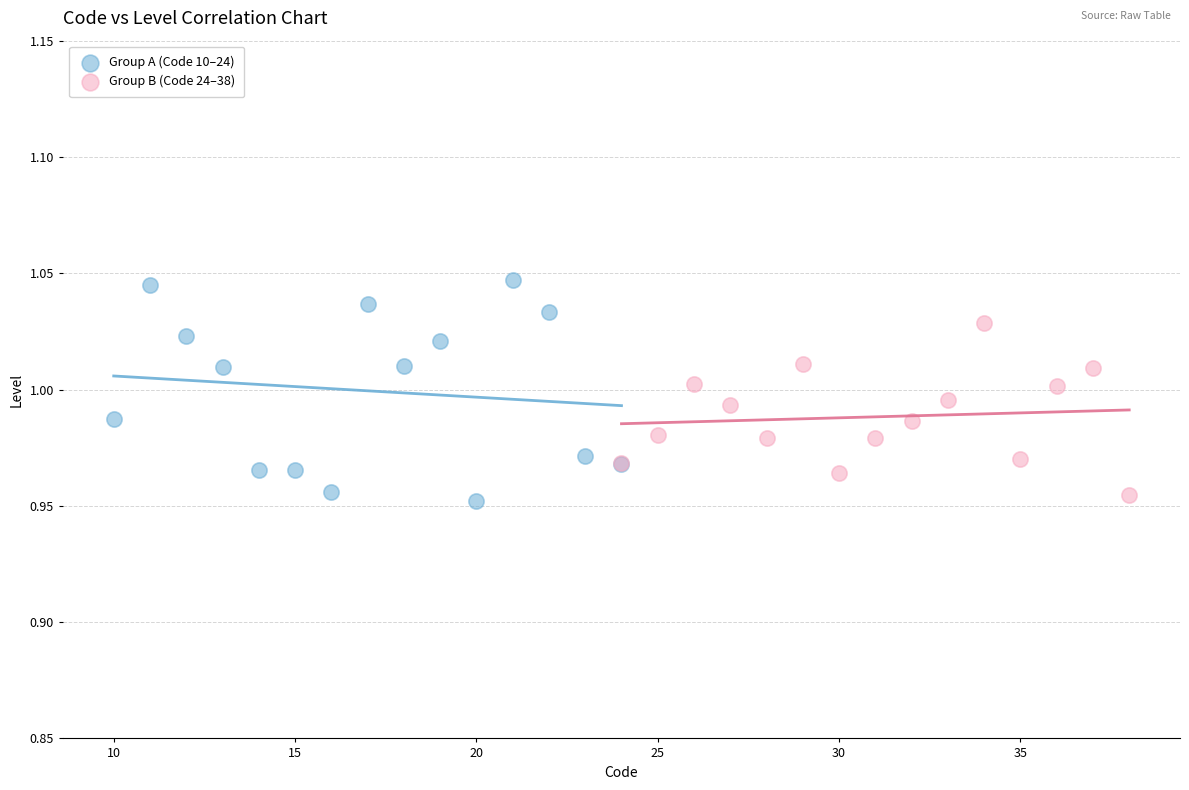

Which series has the largest Y range (max minus min)?

Group A (Code 10–24)